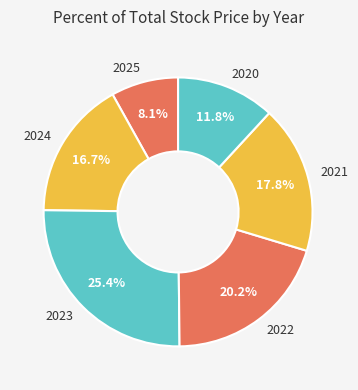

To the nearest percent, what percentage of the pie is 2022?

20%